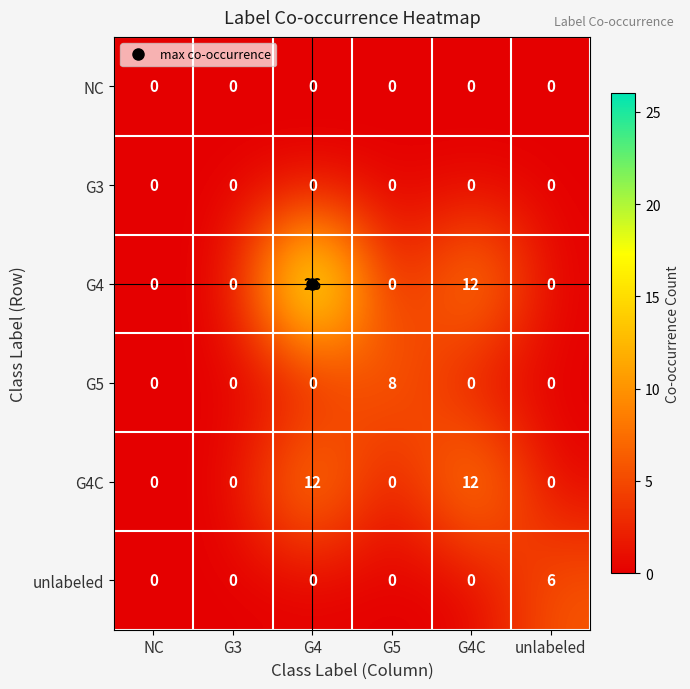

Is it true that NC equals 0 at G3?

True